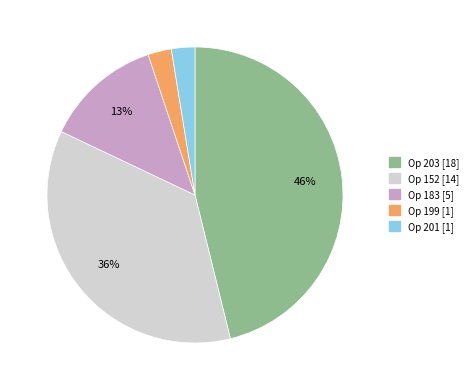

Is there any slice that represents more than half of the pie?

No